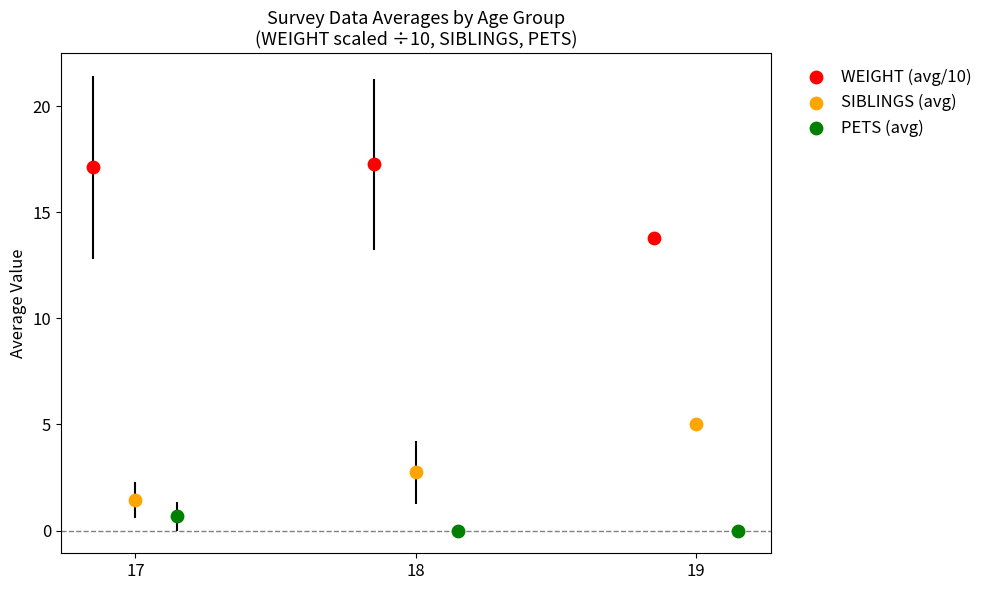

Which series contains the highest Y value?

WEIGHT (avg/10)